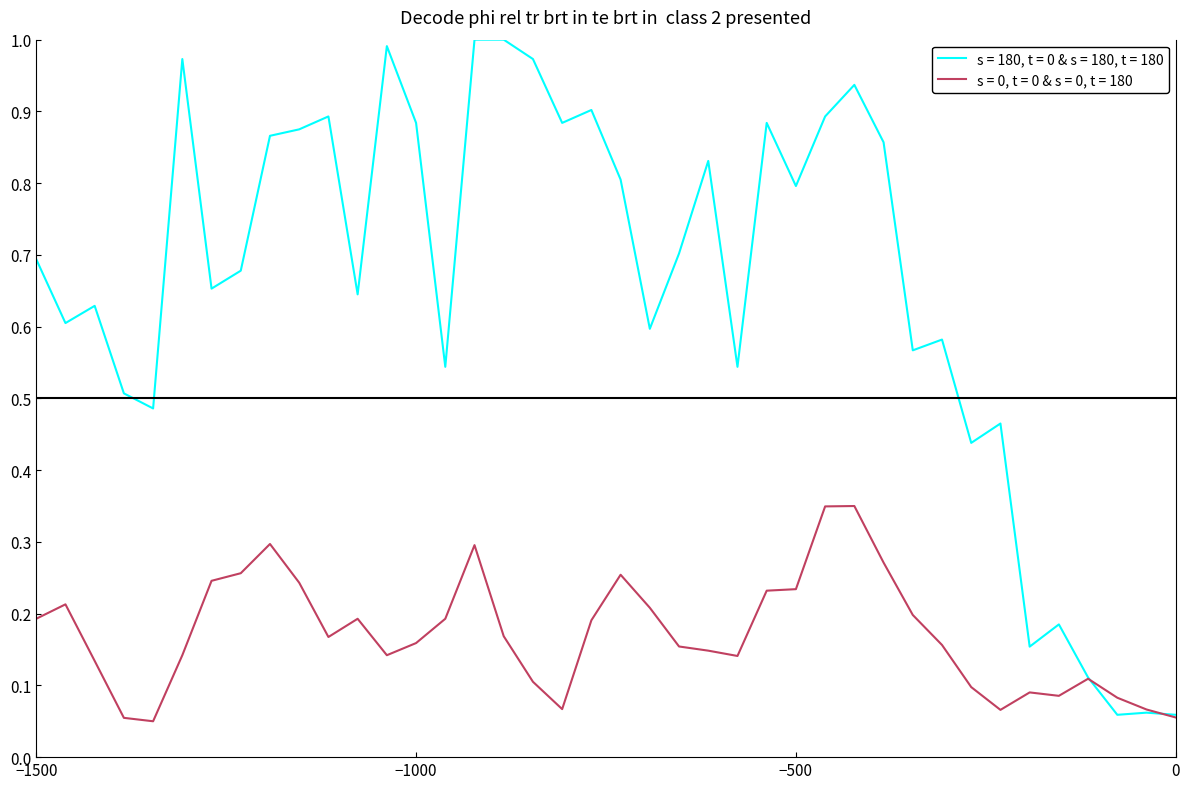

Which series has the largest total across all categories?

s = 180, t = 0 & s = 180, t = 180